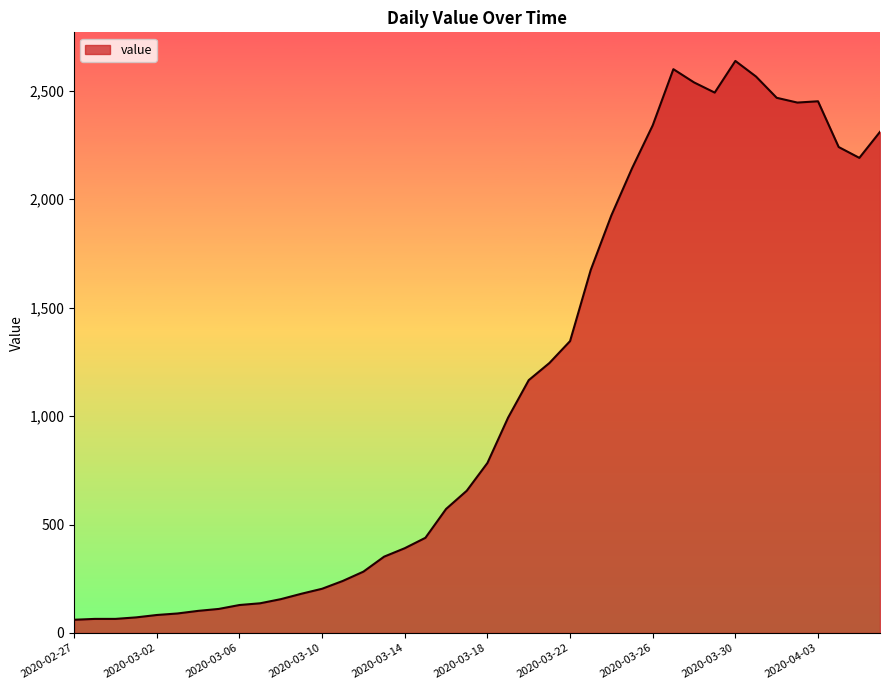

True or false: the data has more than 2 interior local peaks.

True